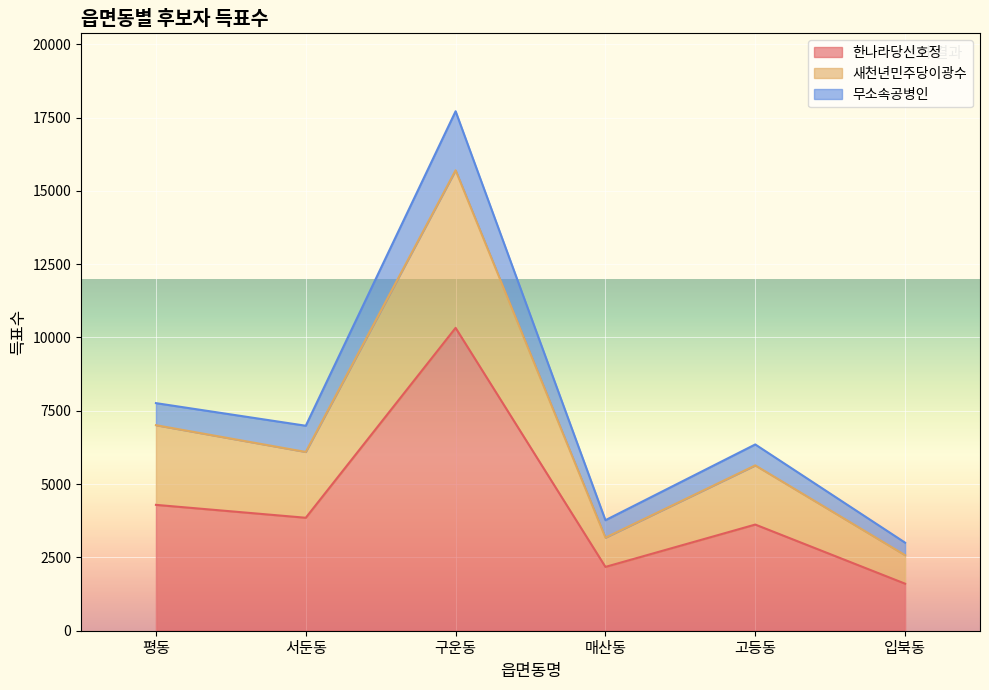

Is it true that 한나라당신호정 equals 3620 at 고등동?

True